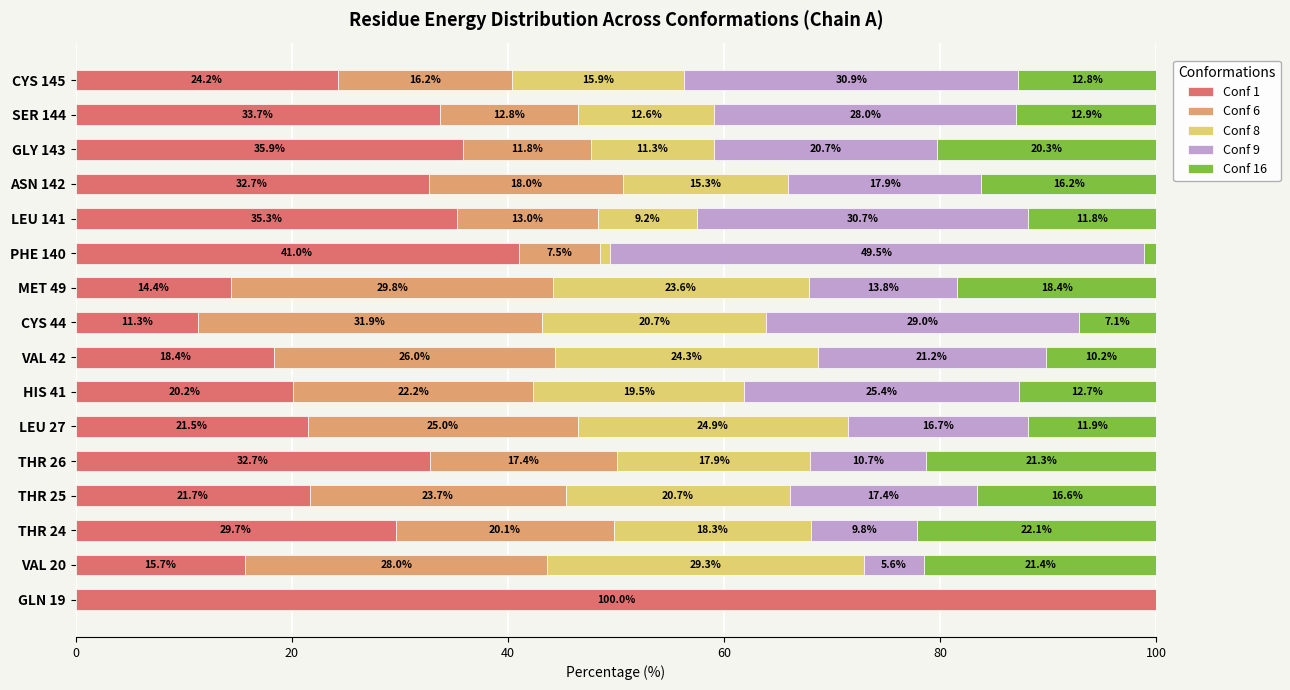

The value of Conf 1 at LEU 141 is 35.3. True or false?

True